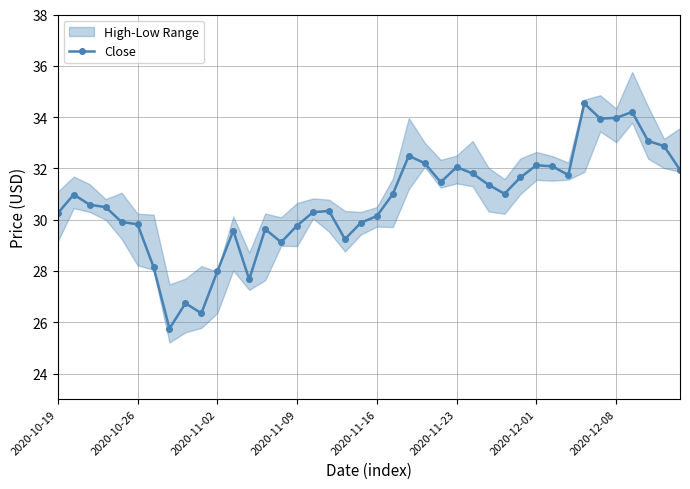

What is the smallest value displayed?

25.8